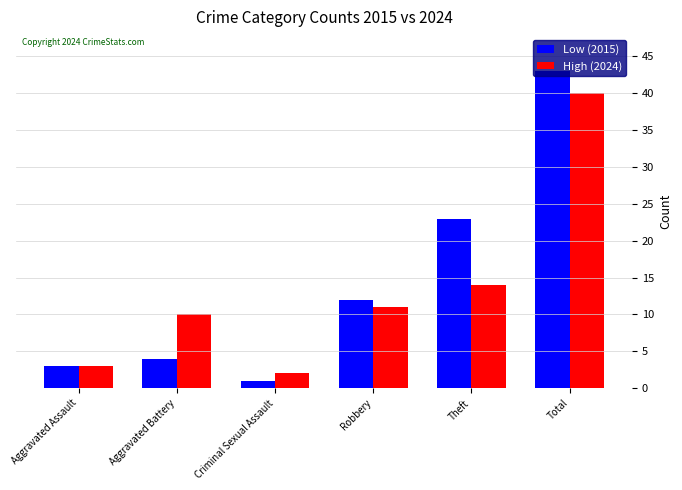

Rank the series at Theft from highest to lowest value.

Low (2015), High (2024)